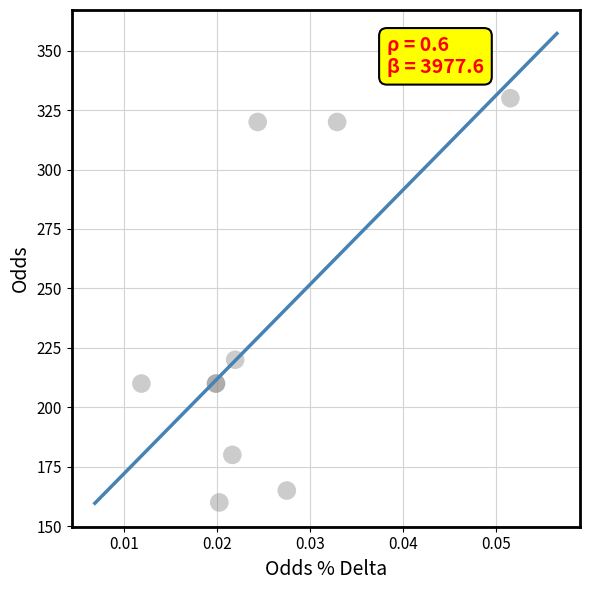

What Y value in the scatter plot is closest to 245?

220